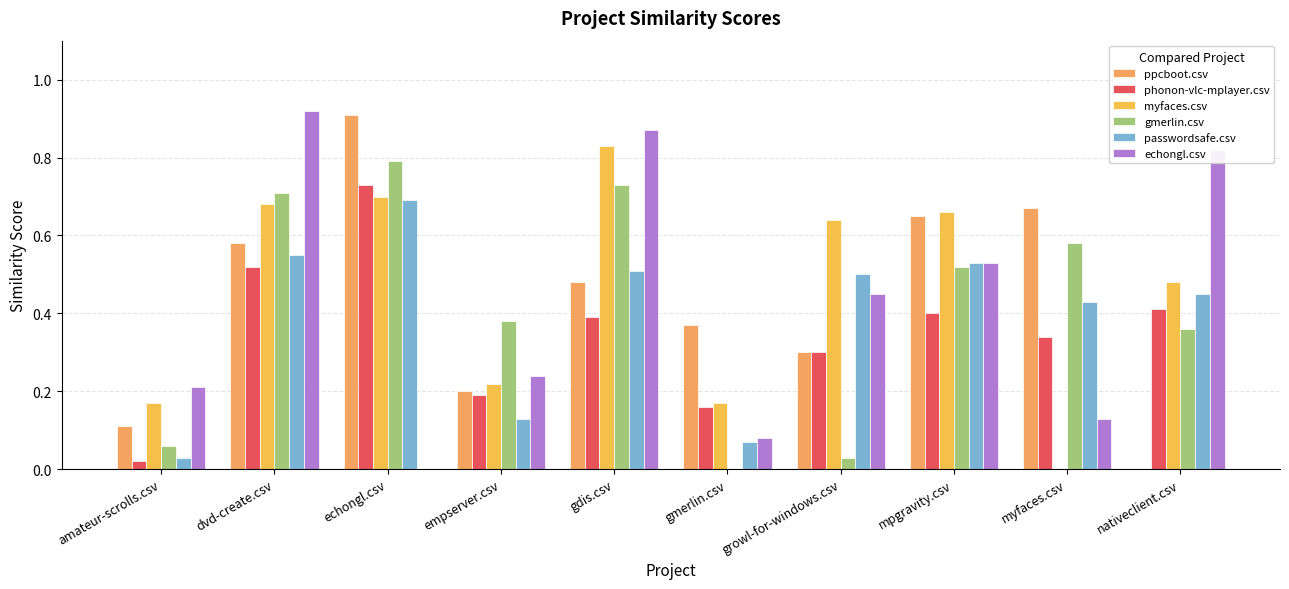

What is the label of the 5th bar from the left?

gdis.csv